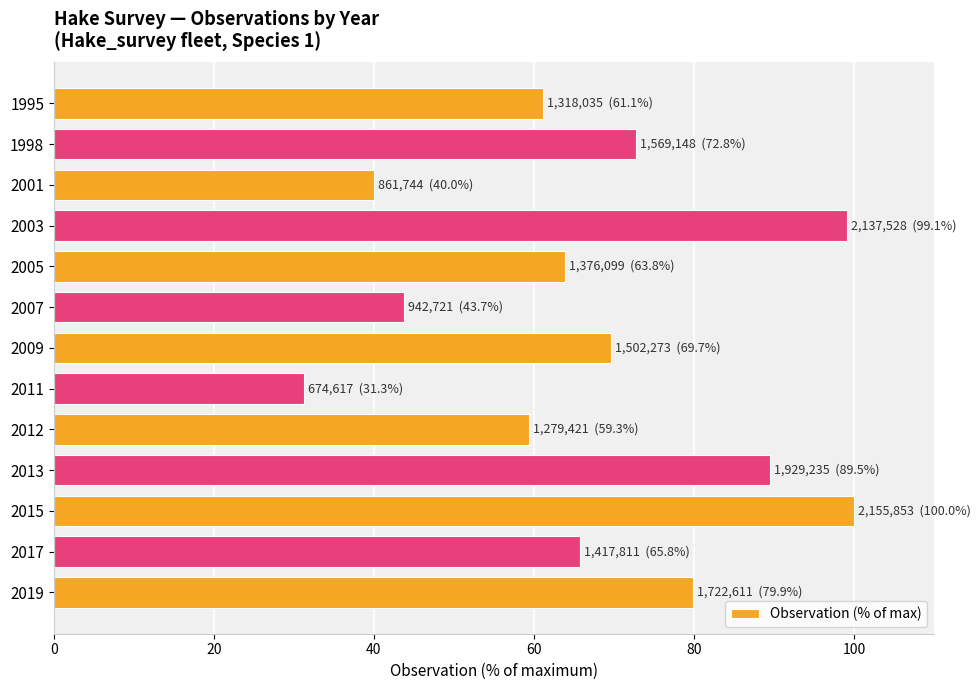

What is the value of the 1st bar from the top?

61.1